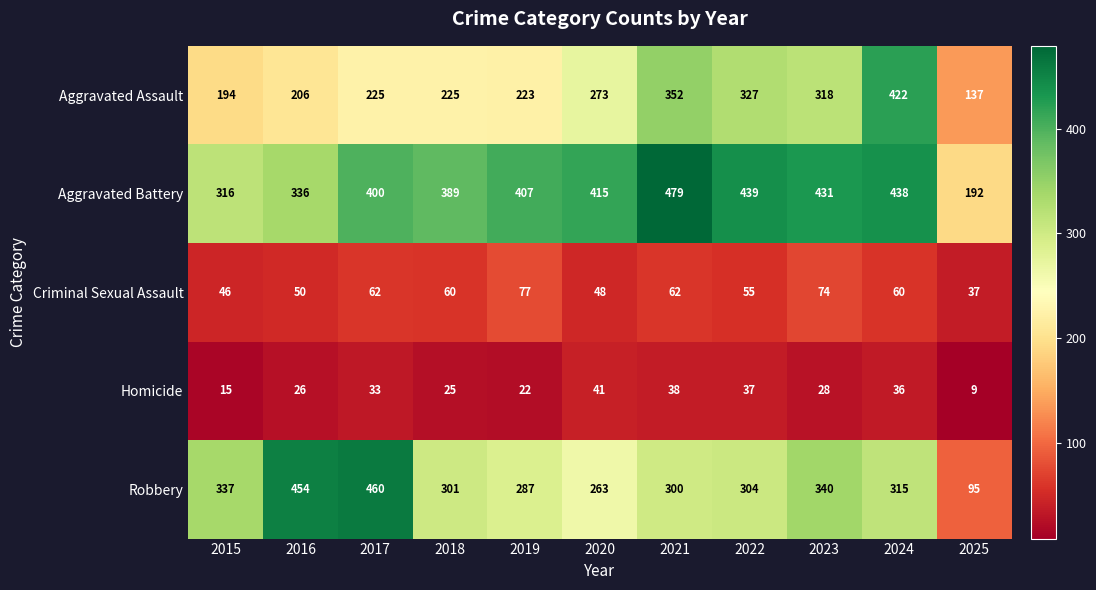

Which series changed the most between 2022 and 2025?

Aggravated Battery